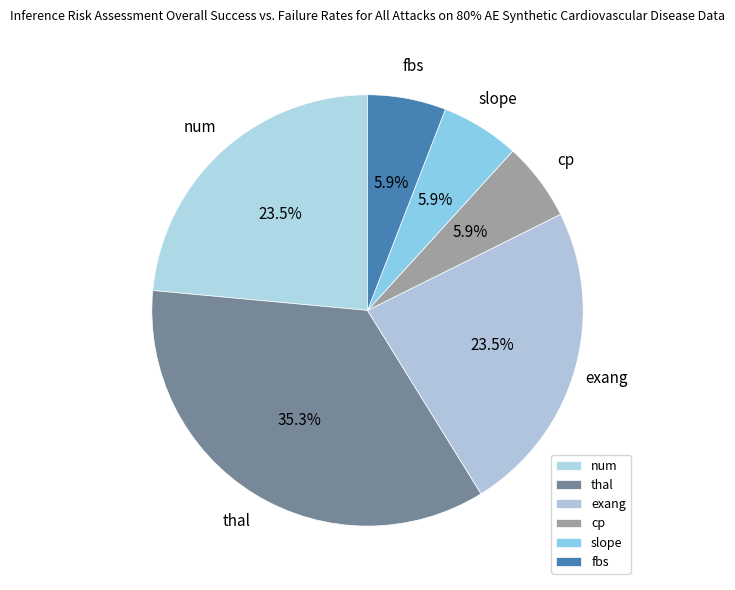

What is the largest slice in the pie chart?

thal